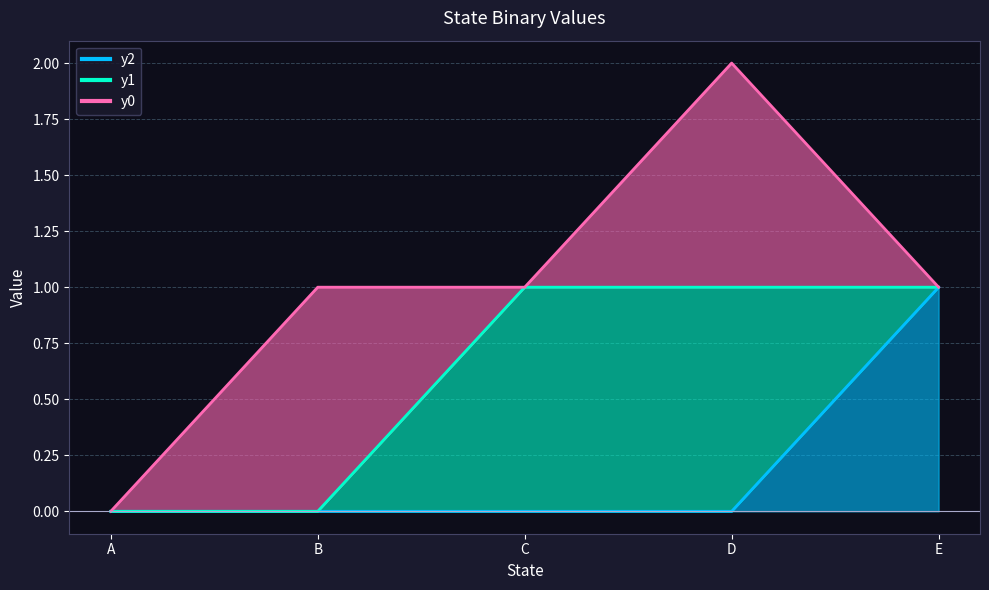

After their last crossing, which series has the higher values: y0 or y1?

y1